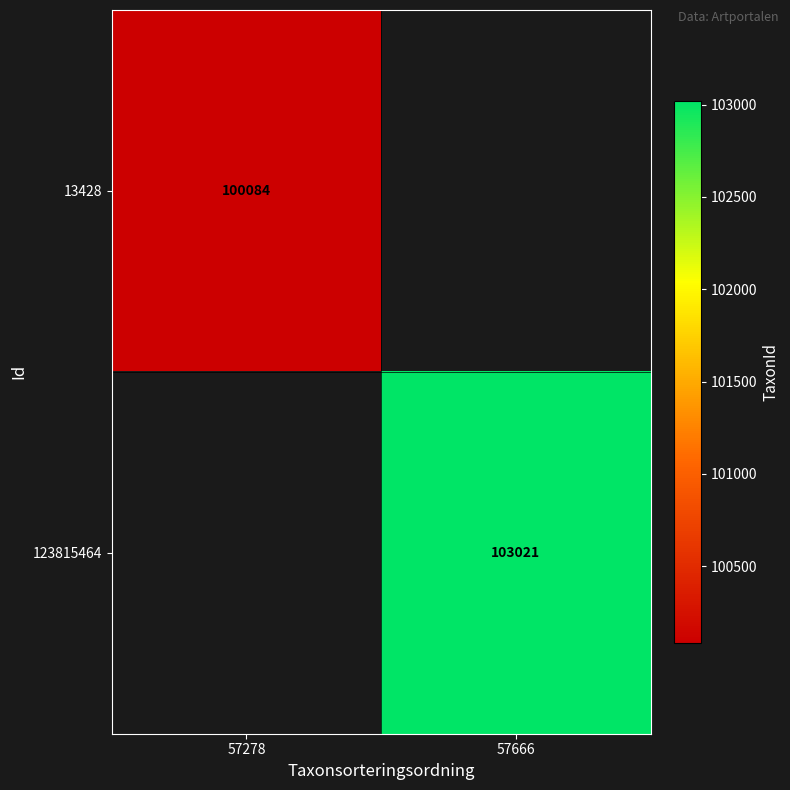

At how many categories does at least one series exceed 101459?

1